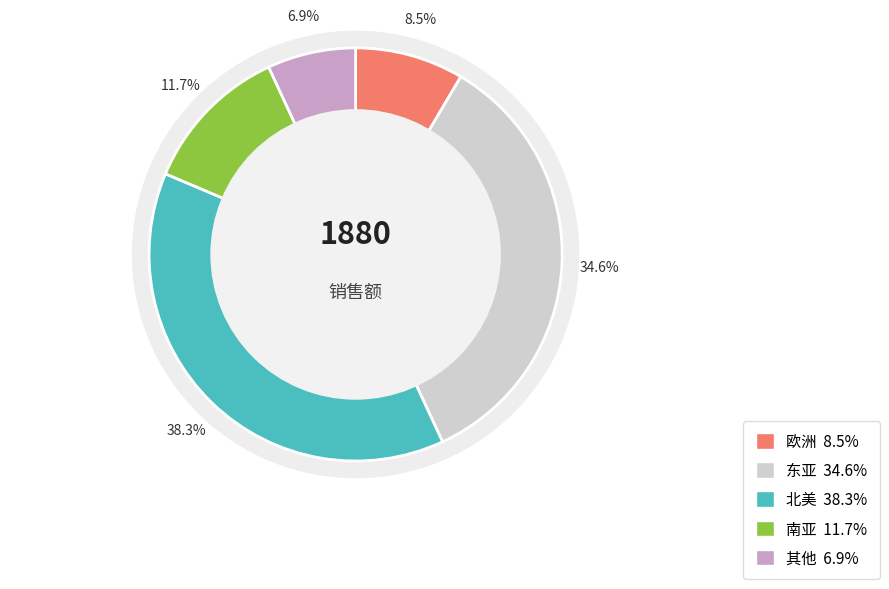

Which has a higher value, 其他 or 南亚?

南亚